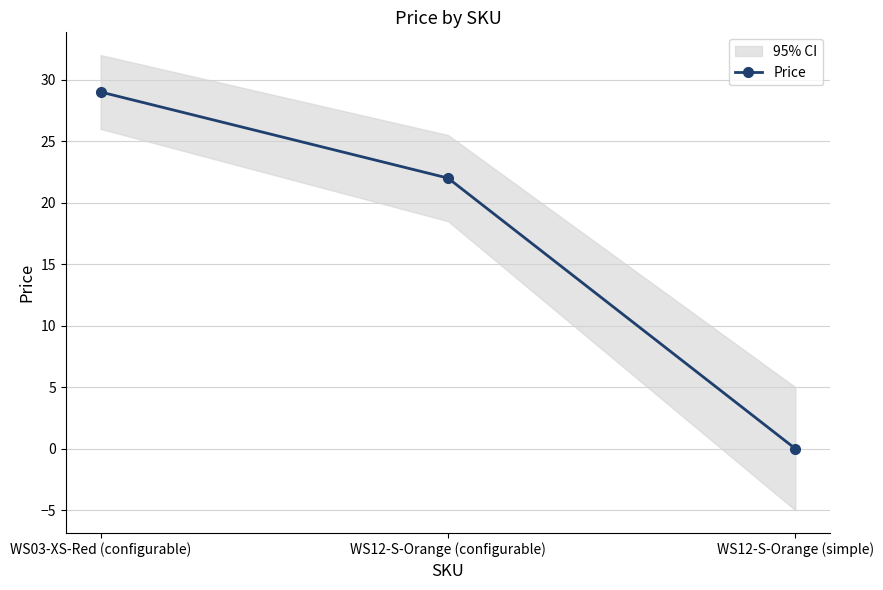

The chart shows a value of 0 at WS12-S-Orange (simple). True or false?

True